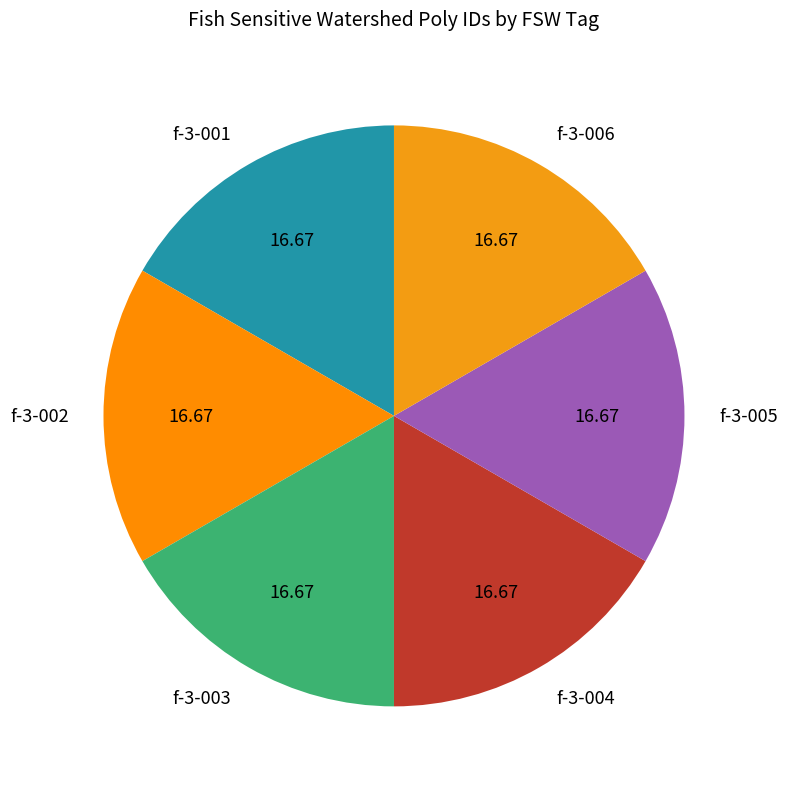

Is the sum of f-3-001 and f-3-002 greater than half?

No